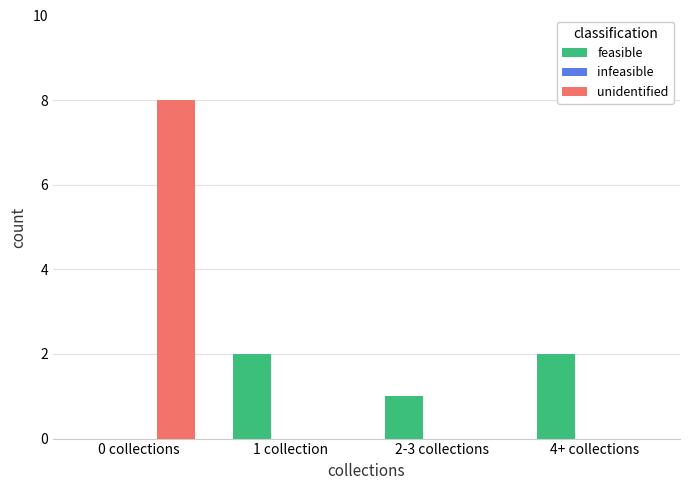

What is the spread (max minus min) of values at 2-3 collections?

1